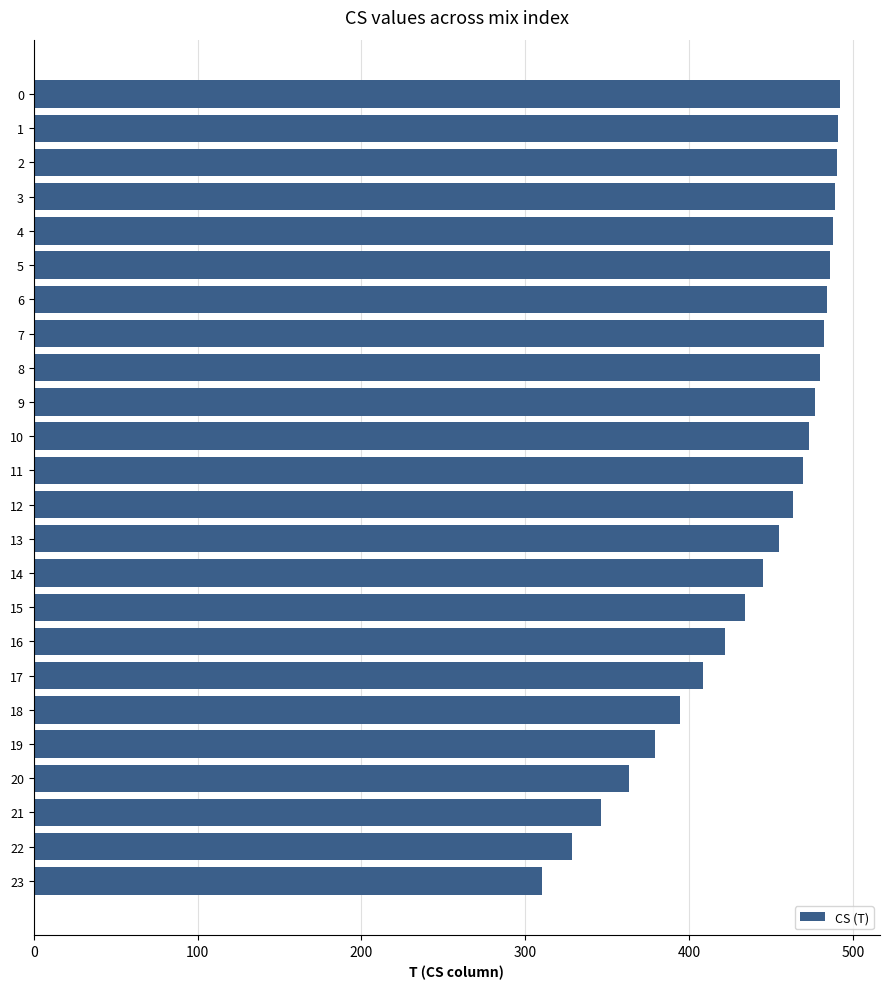

Approximately how many times larger is the value at 9 compared to 16?

1.1